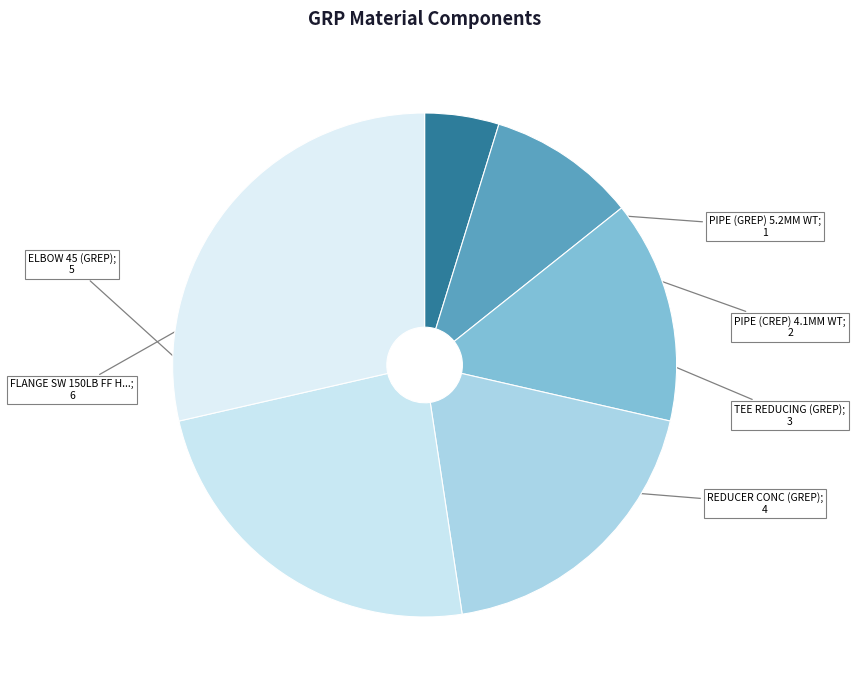

Which category has the biggest portion of the pie?

FLANGE SW 150LB FF HUBLESS